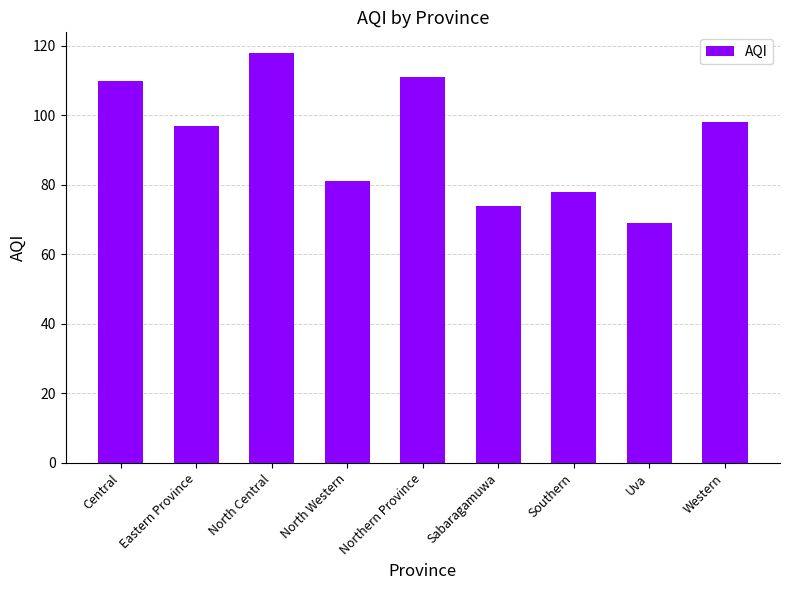

Which label corresponds to the smallest value in the chart?

Uva